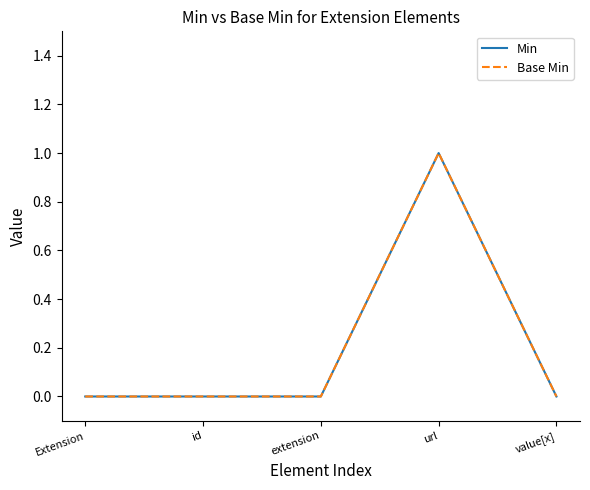

True or false: Min has more than 1 interior local peaks.

False